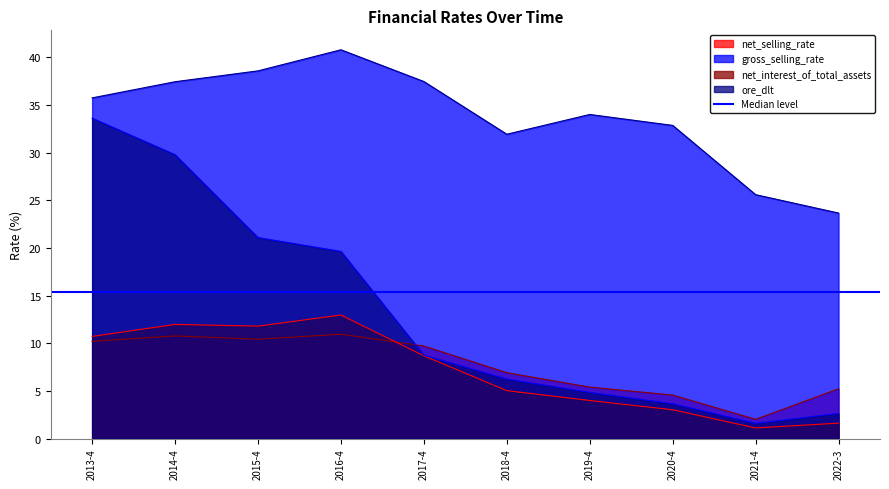

True or false: gross_selling_rate and net_interest_of_total_assets cross at least once.

False